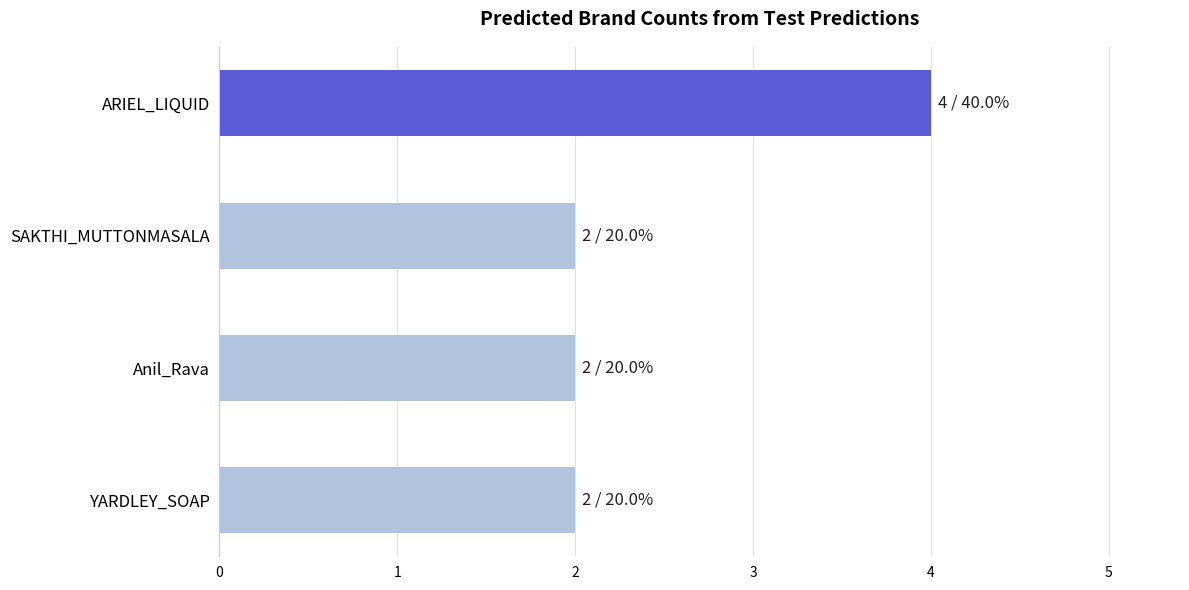

The value at YARDLEY_SOAP is 2. True or false?

True